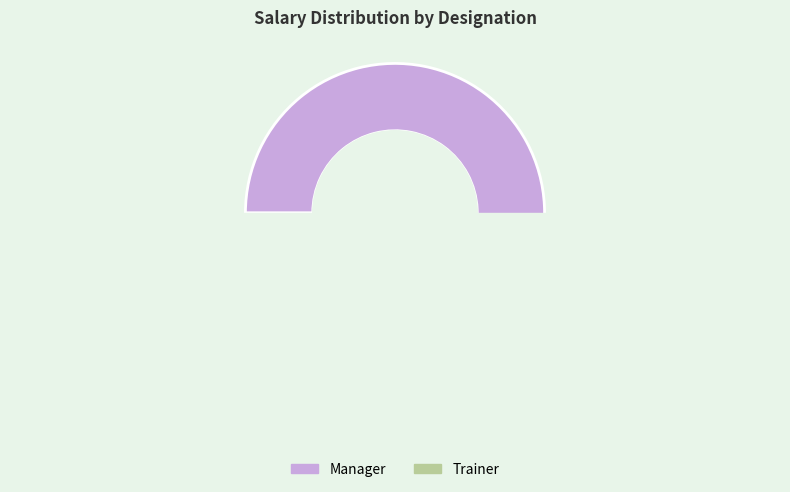

Does any single category account for the majority?

Yes